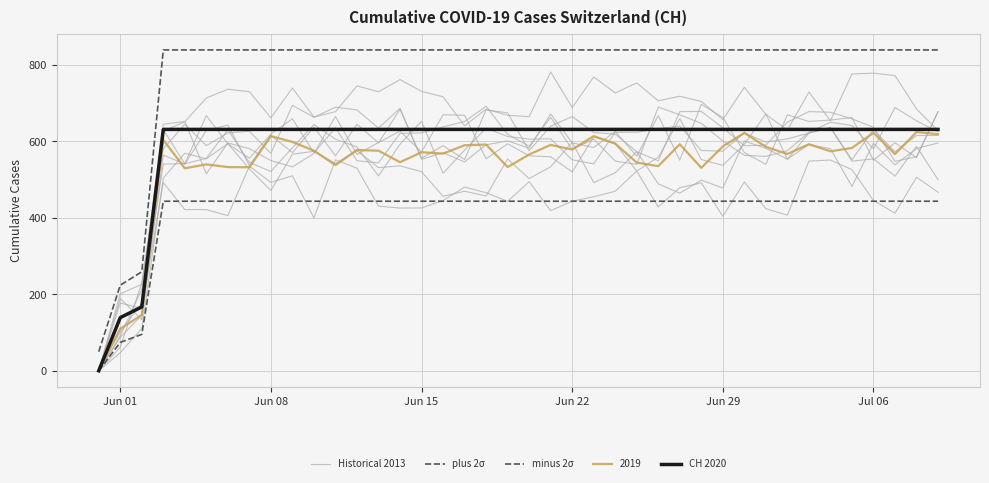

At how many categories does at least one series exceed 64?

39